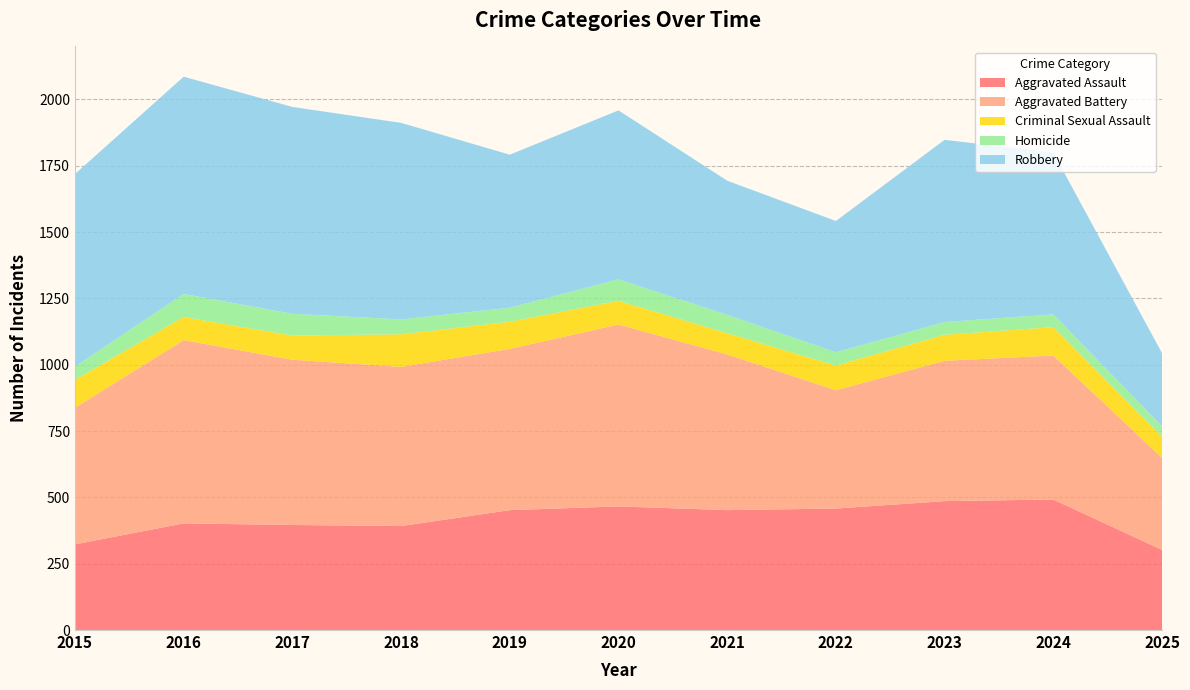

Reading left to right, transcribe all the data shown in this chart.

Aggravated Assault: 2015=323	2016=402	2017=396	2018=392	2019=452	2020=466	2021=452	2022=458	2023=486	2024=492	2025=302
Aggravated Battery: 2015=515	2016=691	2017=623	2018=600	2019=608	2020=686	2021=587	2022=446	2023=529	2024=543	2025=347
Criminal Sexual Assault: 2015=105	2016=87	2017=91	2018=123	2019=102	2020=89	2021=80	2022=93	2023=98	2024=107	2025=81
Homicide: 2015=50	2016=87	2017=82	2018=56	2019=53	2020=81	2021=69	2022=50	2023=48	2024=48	2025=38
Robbery: 2015=726	2016=819	2017=780	2018=741	2019=577	2020=637	2021=506	2022=495	2023=687	2024=610	2025=276